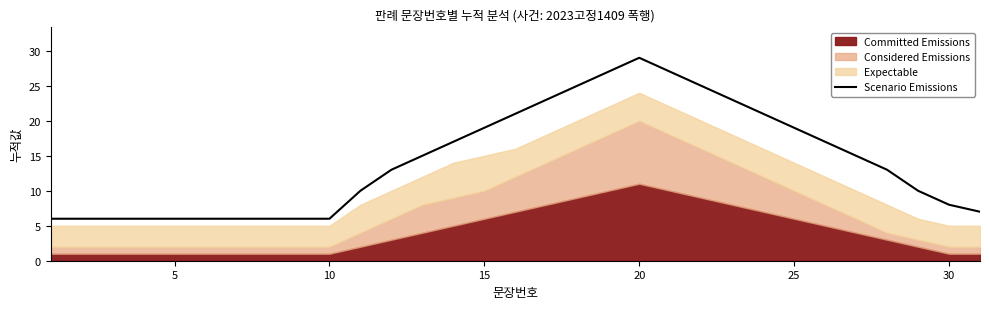

The Scenario Emissions series shows 3 at 30. True or false?

False